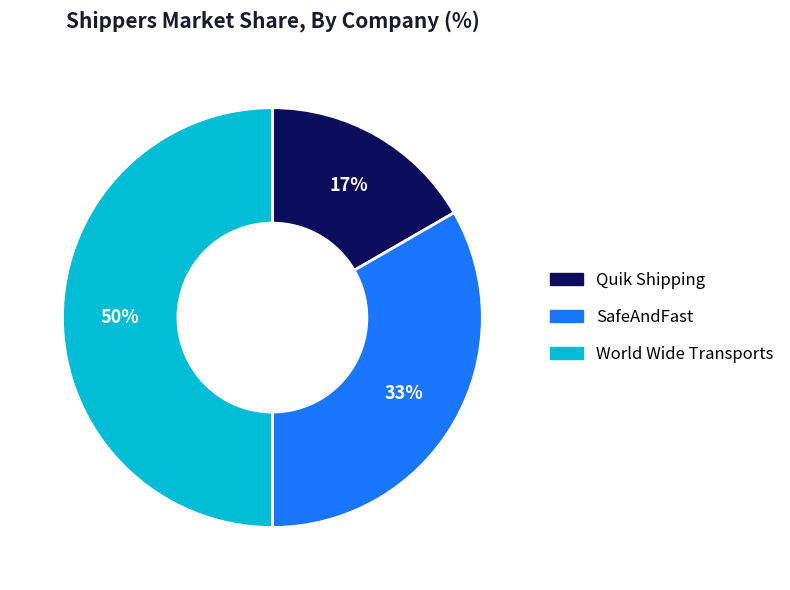

What is the ratio of the value at World Wide Transports to the value at SafeAndFast?

1.5